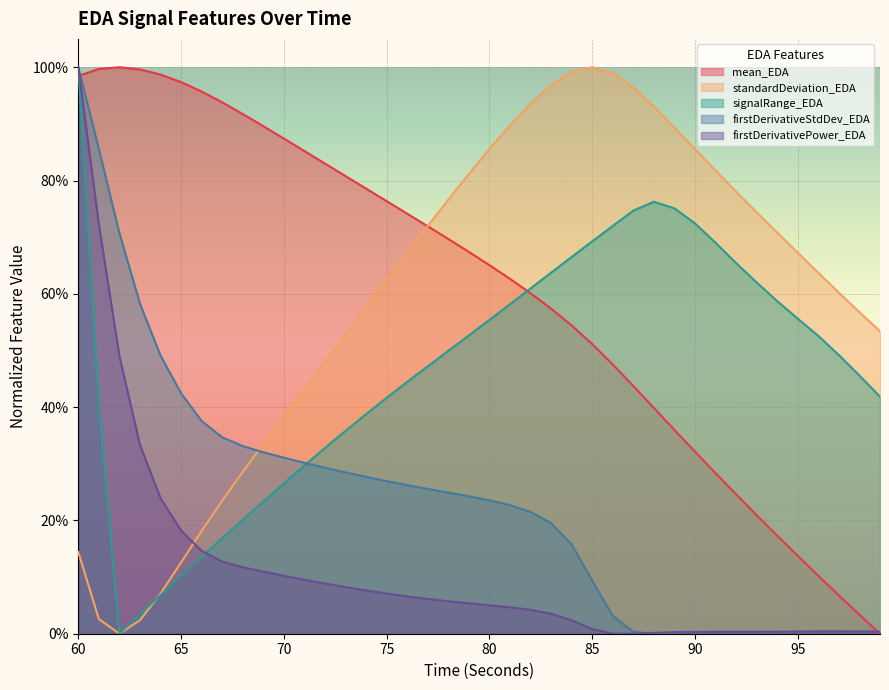

What is the value of the firstDerivativeStdDev_EDA point at the 17th from the left?

0.3